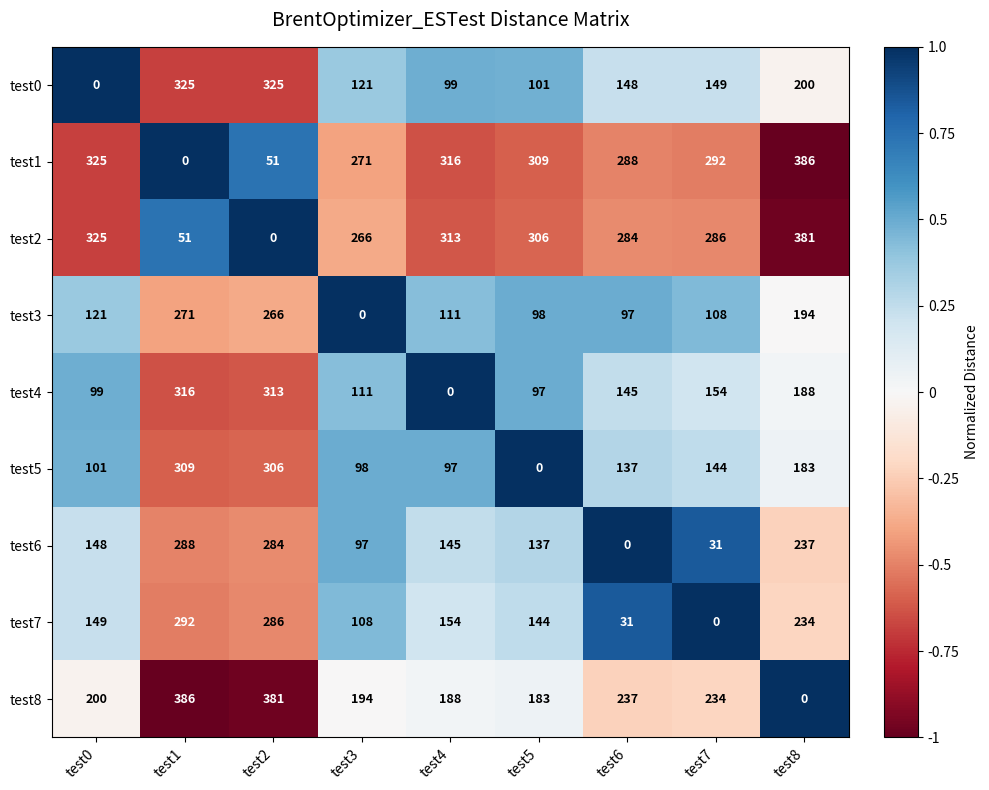

Is it true that test4 equals 194 at test3?

False